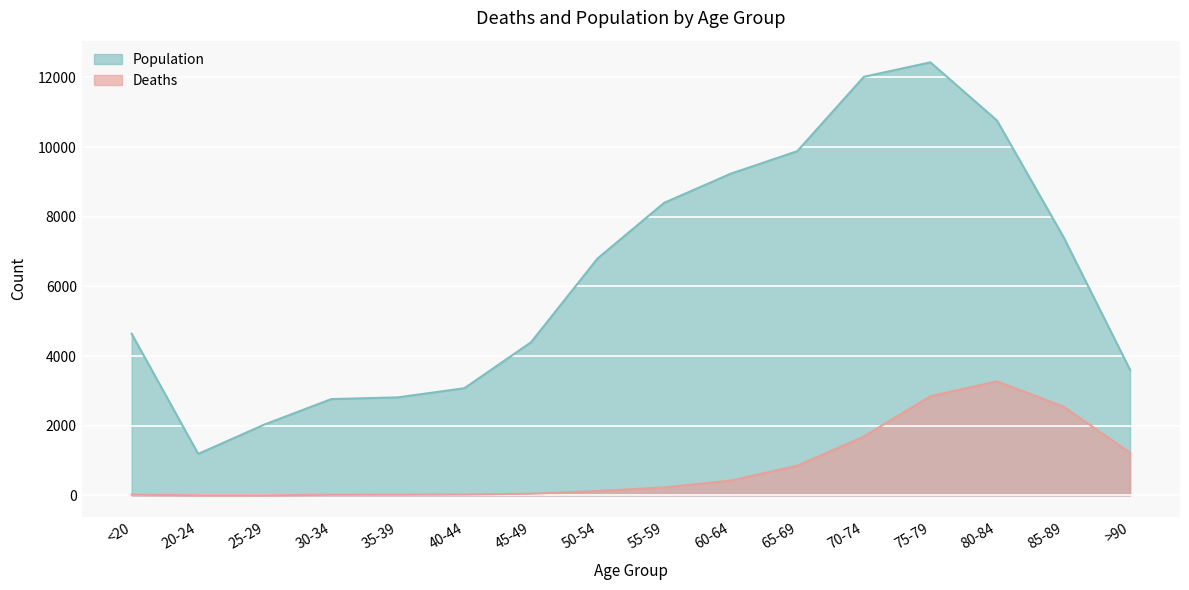

Which has a higher value, 75-79 or 30-34?

75-79